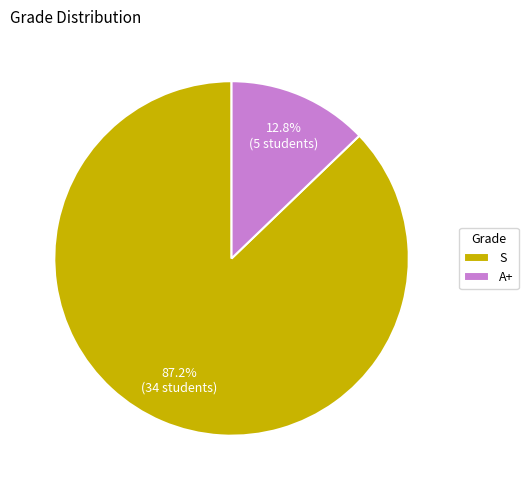

Does any single category account for the majority?

Yes